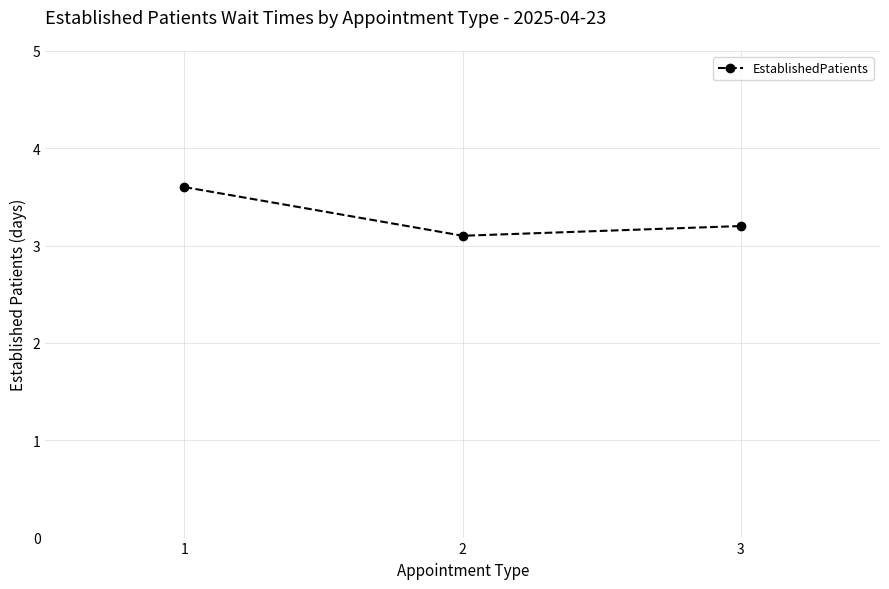

True or false: the data shows 3.1 at 2.

True